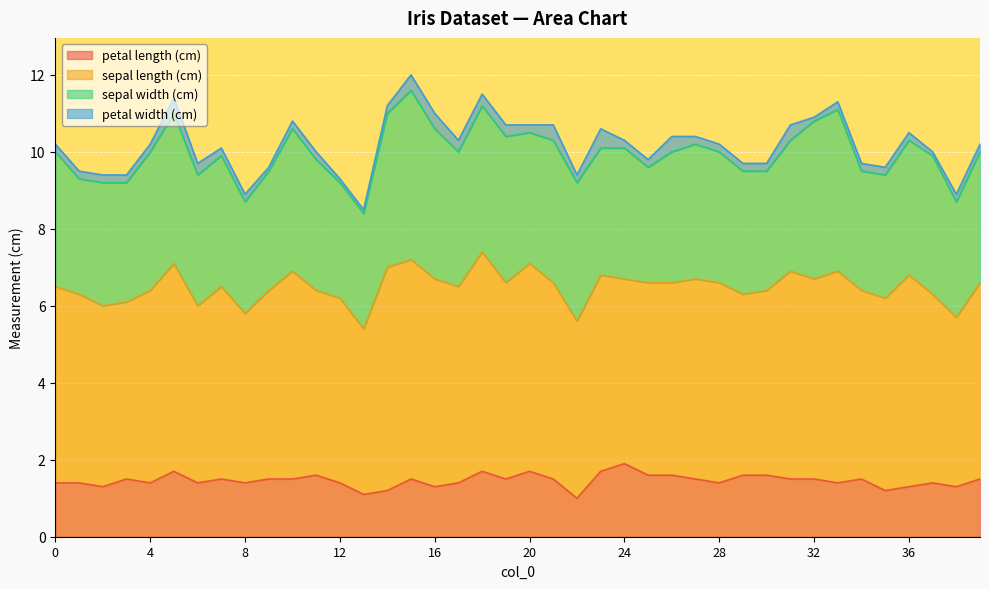

Is the value of sepal length (cm) at 37 greater than the value of petal length (cm) at 19?

Yes